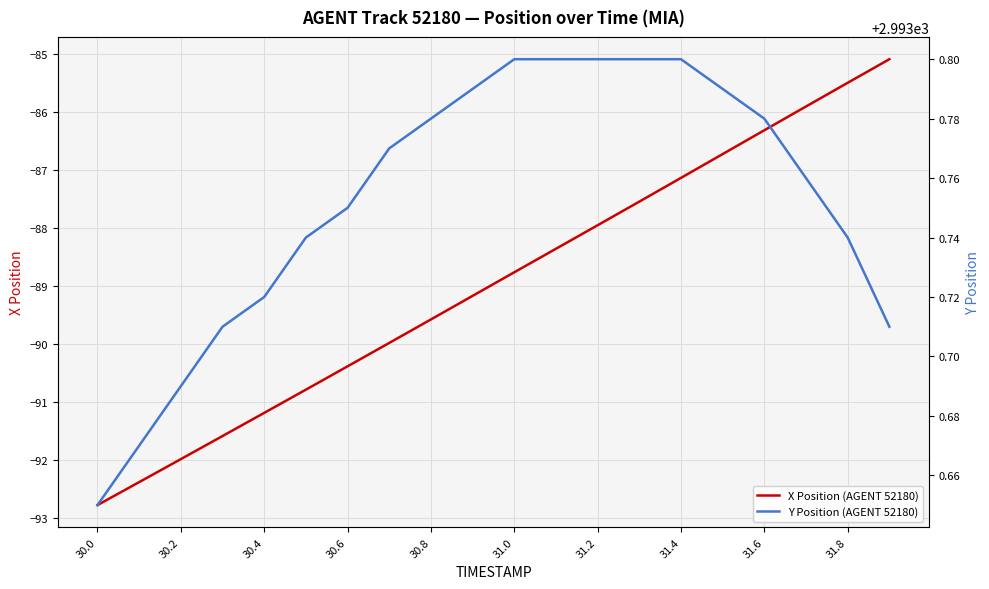

Where does the X Position (AGENT 52180) series first go above -88?

31.2